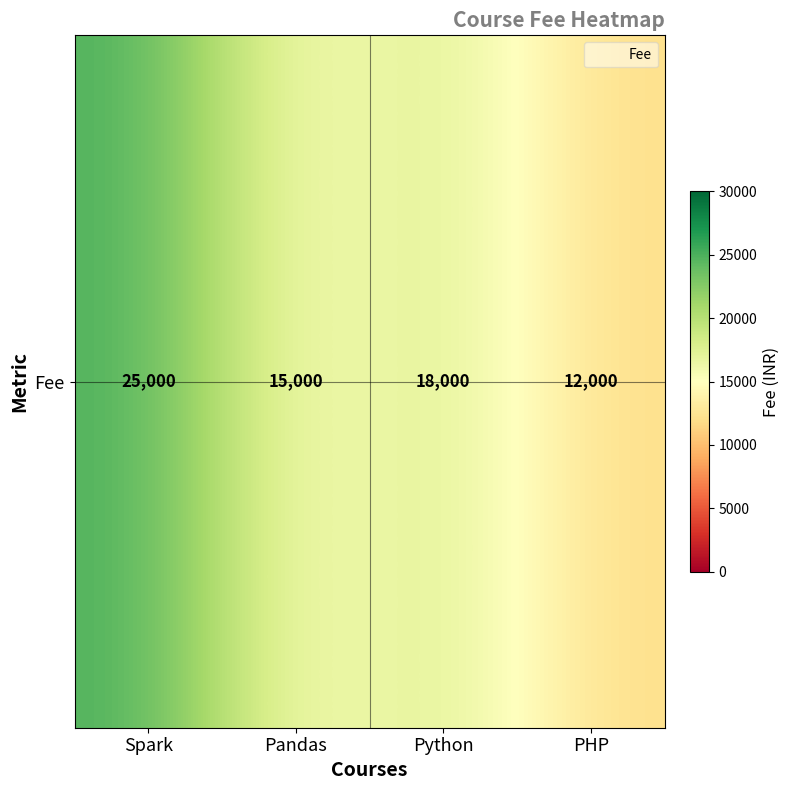

List the labels in order of value, smallest first.

PHP, Pandas, Python, Spark